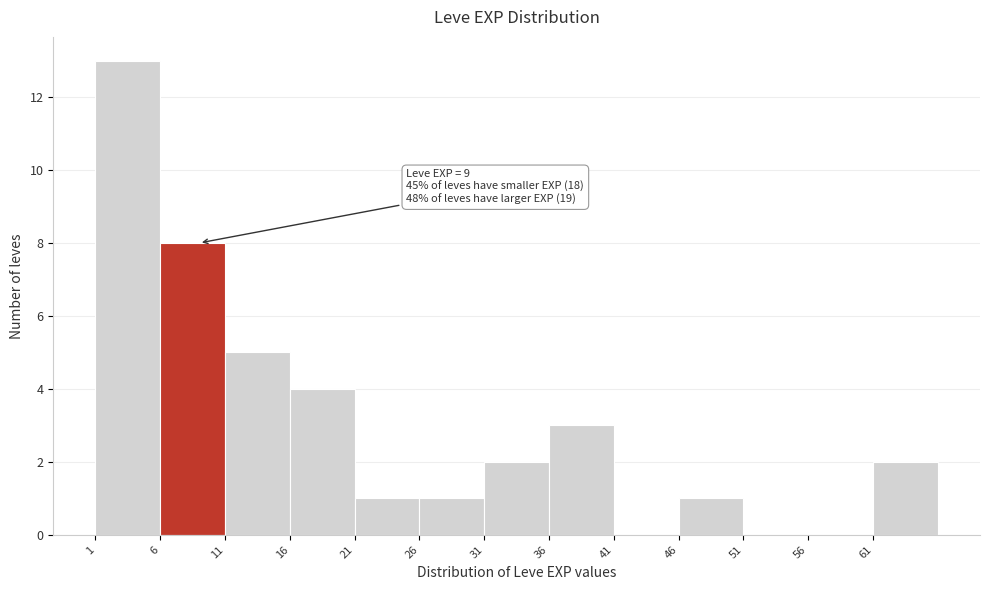

Which range on the x-axis has the tallest bar?

1 to 6